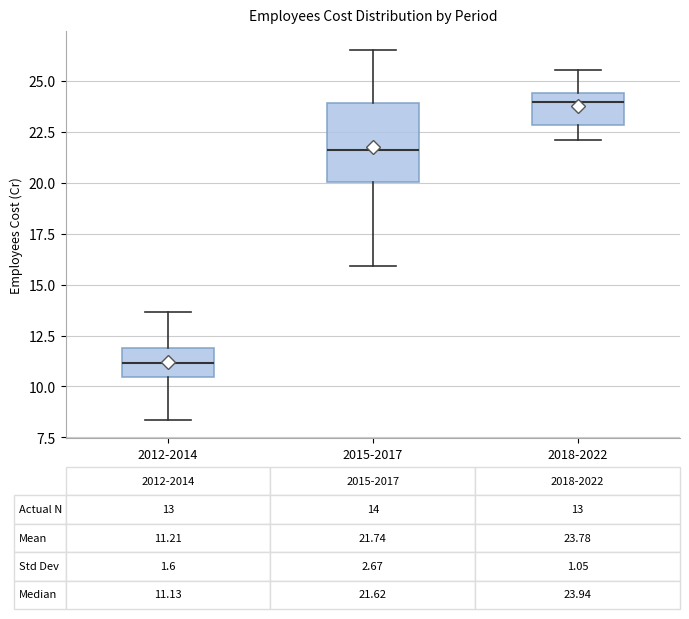

Which box's median line is the highest?

2018-2022